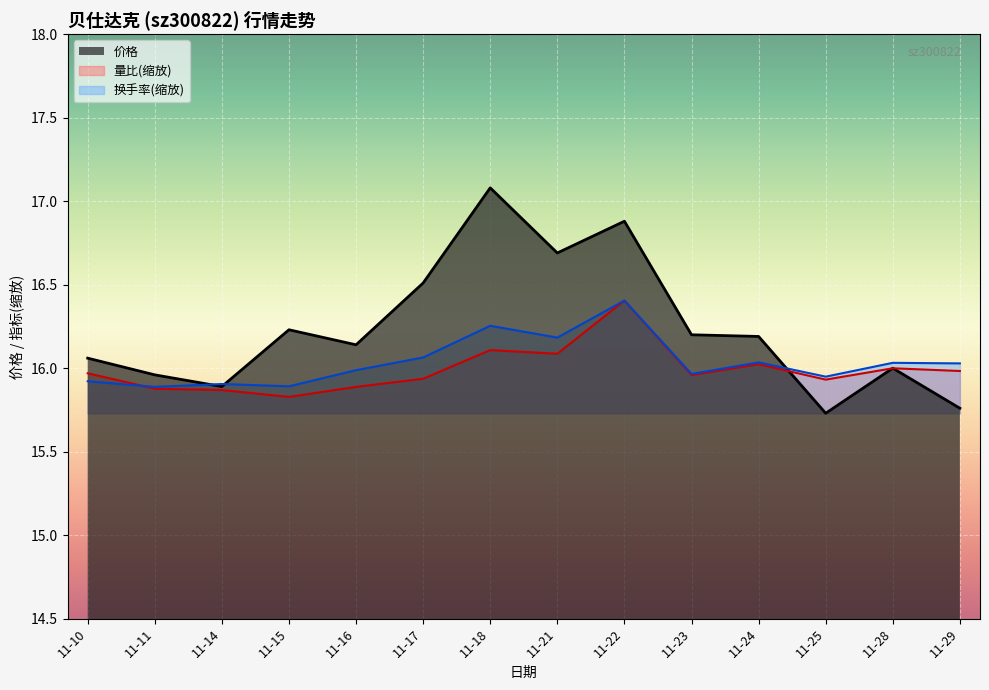

Rank the series at 11-24 from highest to lowest value.

价格, 换手率, 量比